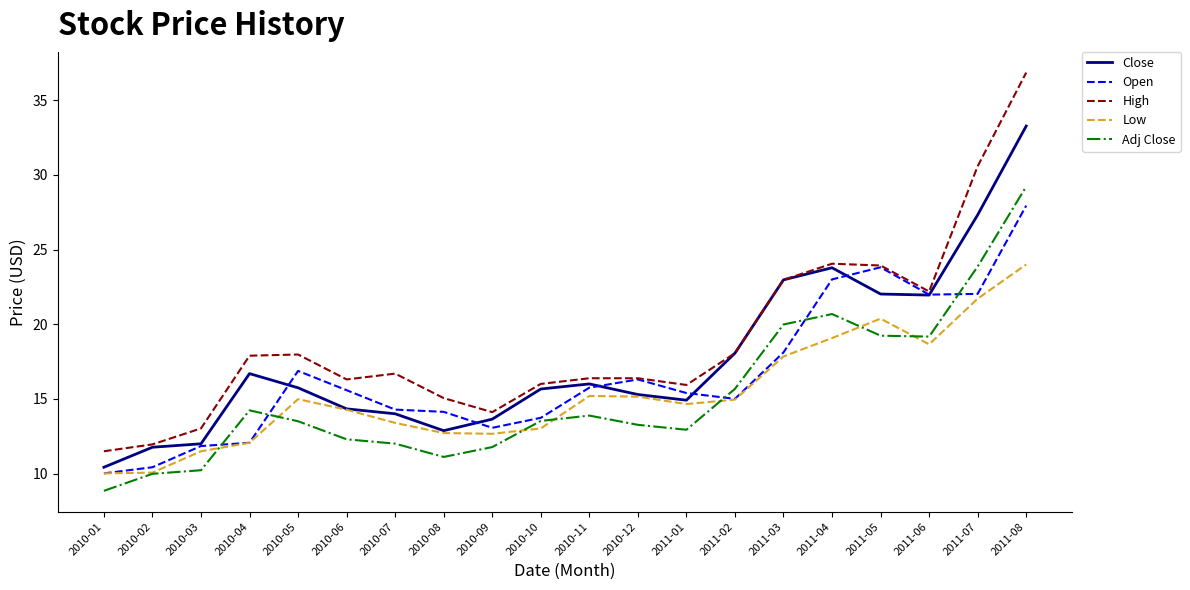

List the series in order of their peak value, lowest first.

Low, Open, Adj Close, Close, High